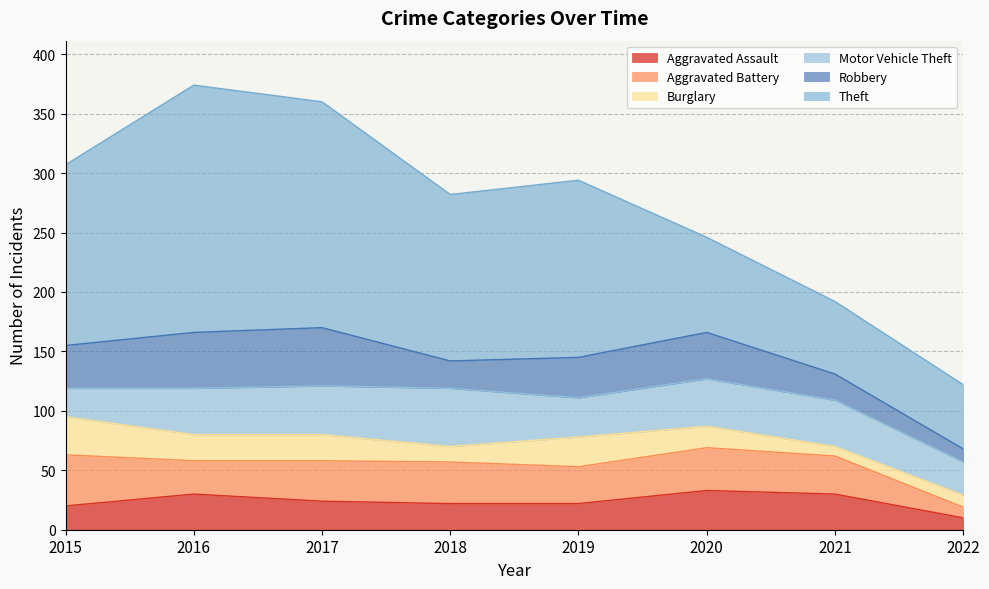

Does the chart have visible grid lines?

Yes